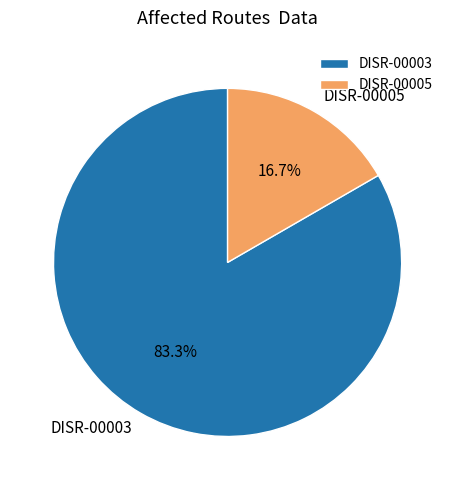

What percentage do DISR-00003 and DISR-00005 together represent?

100.0%